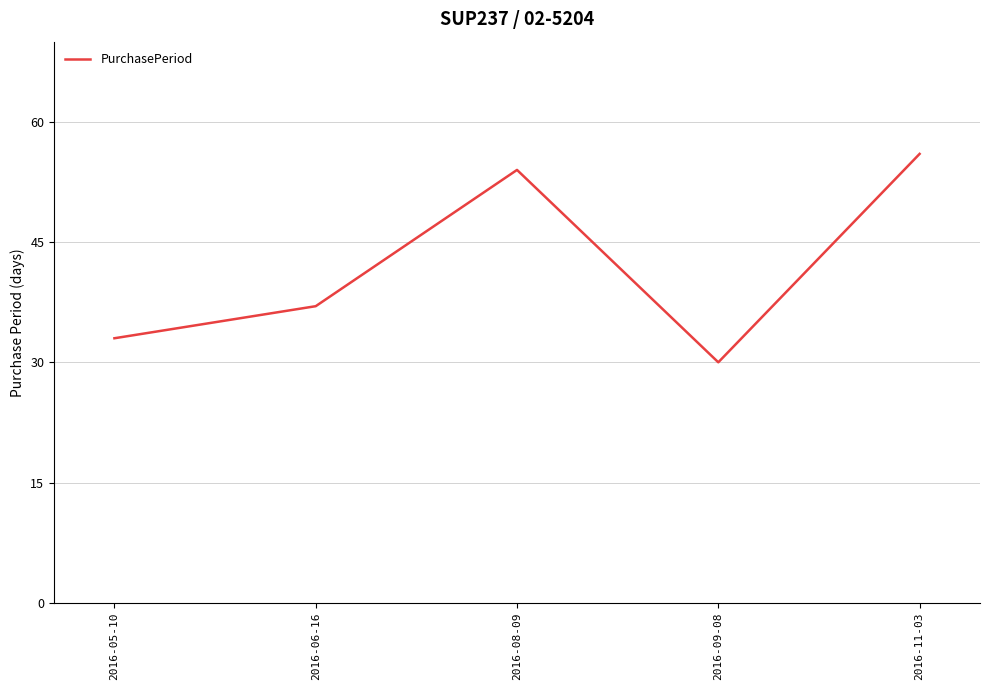

True or false: there are more than 2 points higher than both neighbors.

False